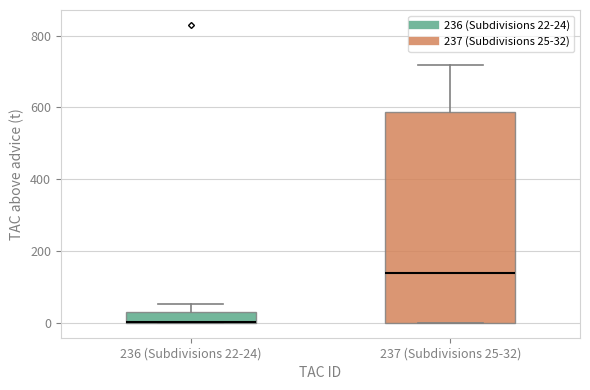

Comparing the boxes themselves (not the whiskers), which one is the tallest?

237 (Subdivisions 25-32)